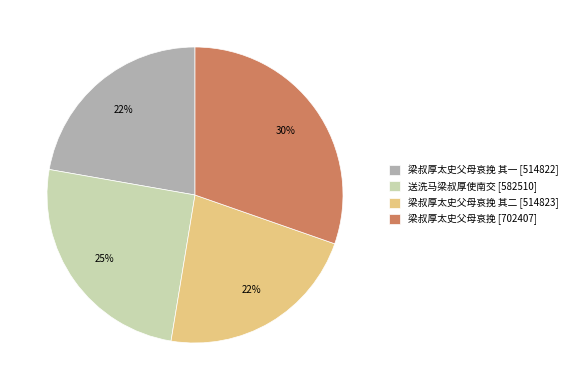

True or false: 梁叔厚太史父母哀挽 [702407] accounts for 37% of the total.

False